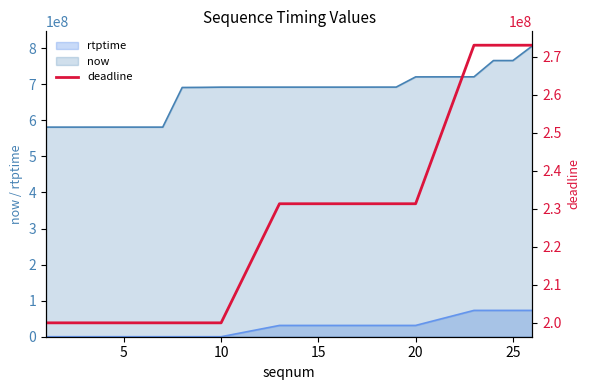

What is the highest value of the now series?

806434889